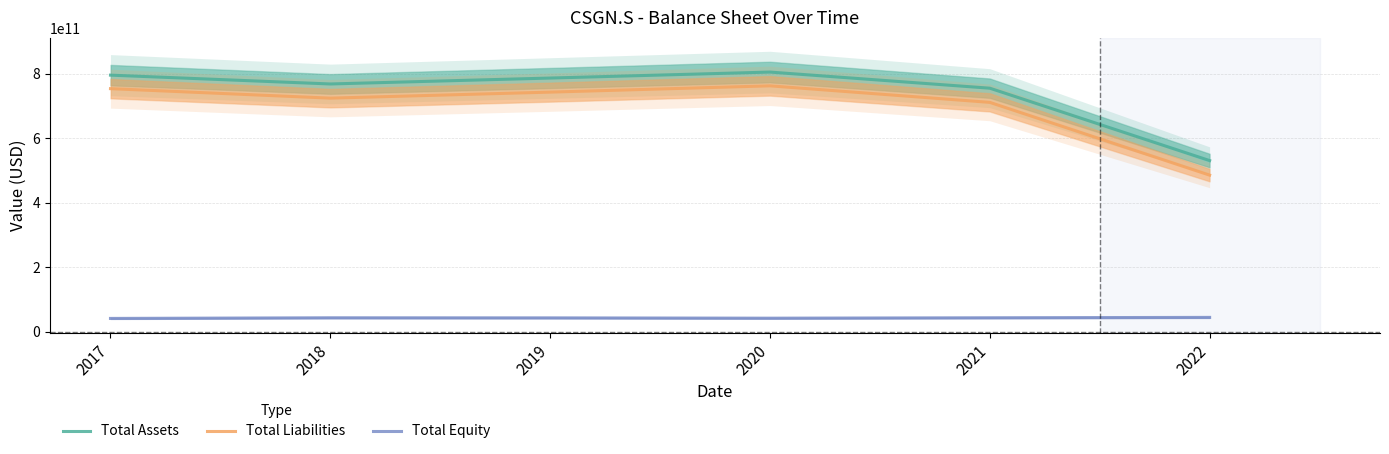

What is the total value across all series at 2017?

1592578000000